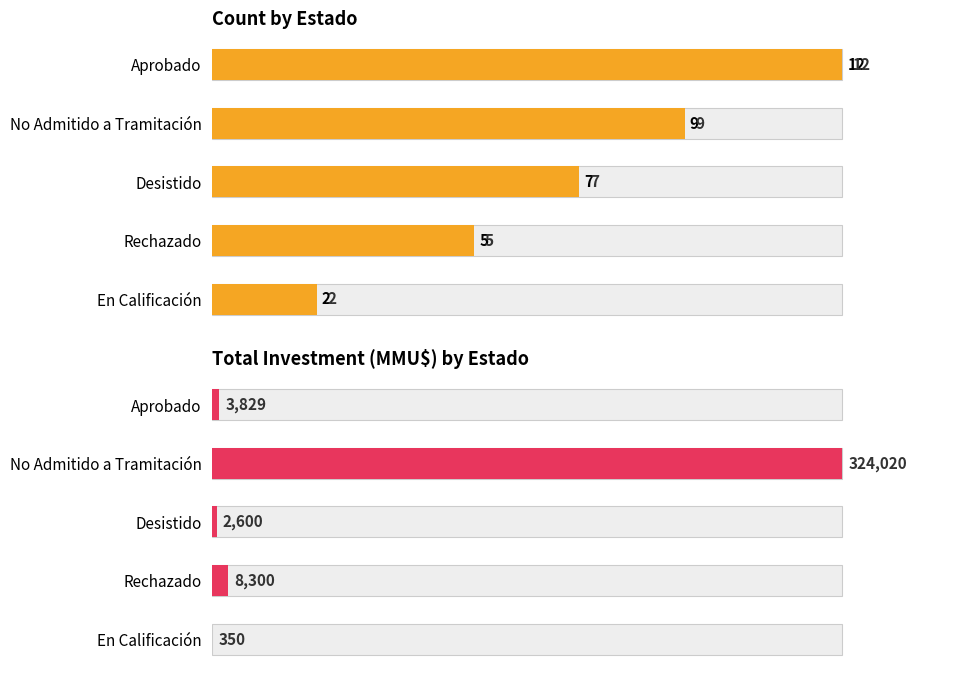

The value of Count at En Calificación is 1. True or false?

False